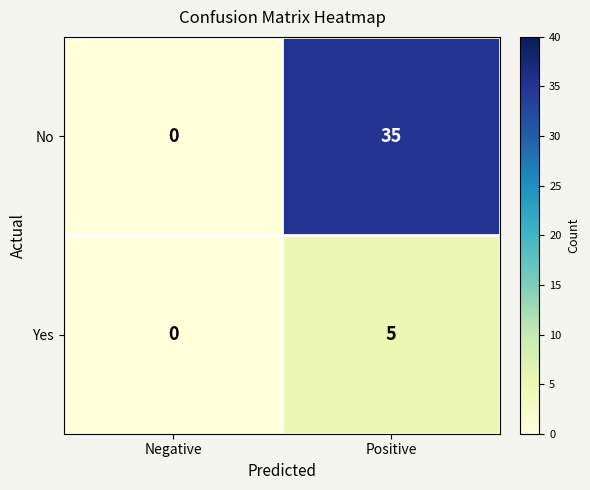

True or false: Yes has a value of 5 at Positive.

True